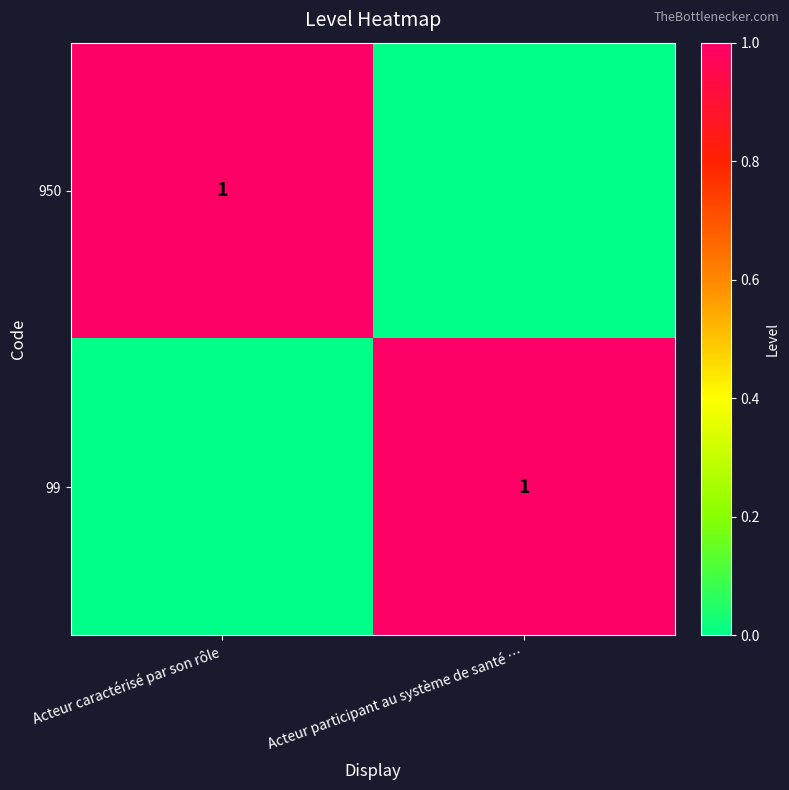

Is it true that 99 equals 0 at Acteur participant au système de santé …?

False